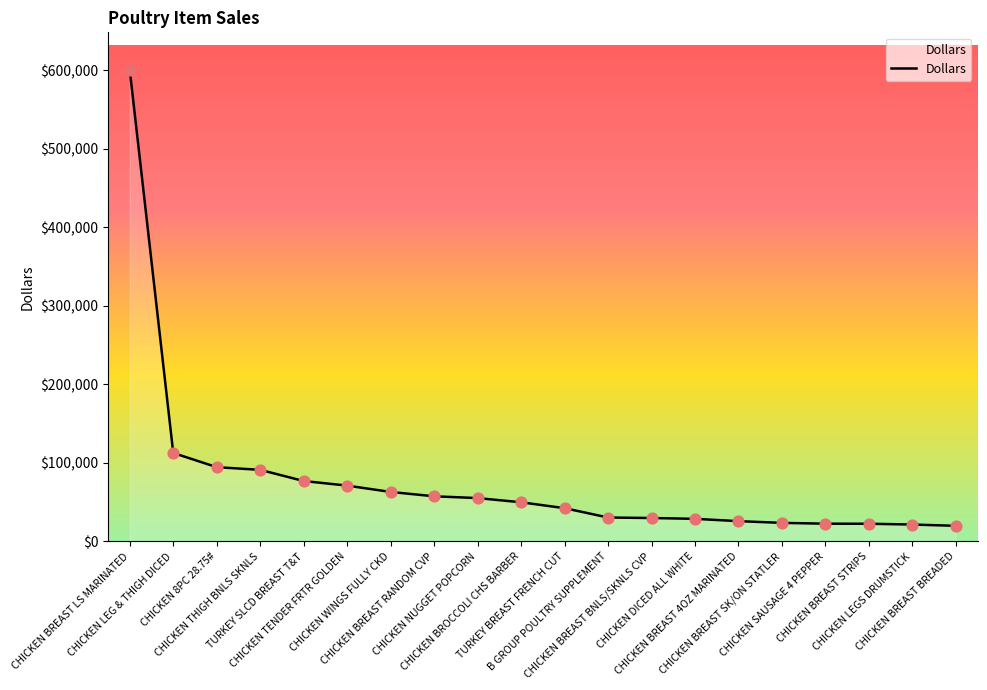

Approximately how many times larger is the value at CHICKEN BREAST RANDOM CVP compared to CHICKEN LEGS DRUMSTICK?

2.7